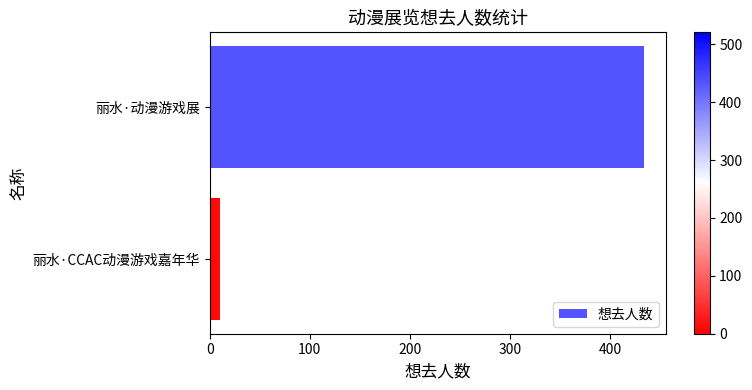

List the labels in order of value, largest first.

丽水·动漫游戏展, 丽水·CCAC动漫游戏嘉年华